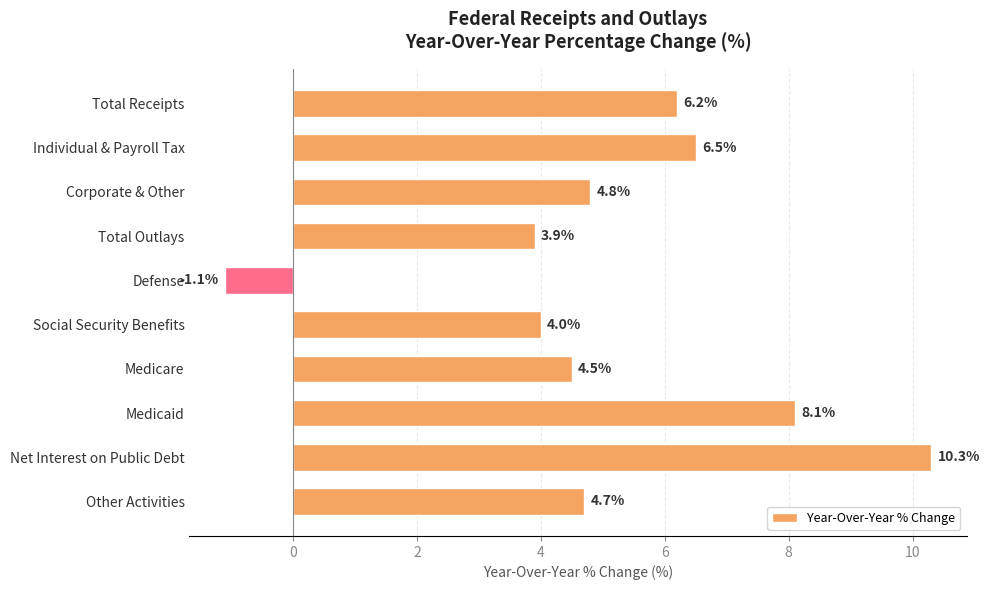

True or false: the data shows 6.0 at Social Security Benefits.

False